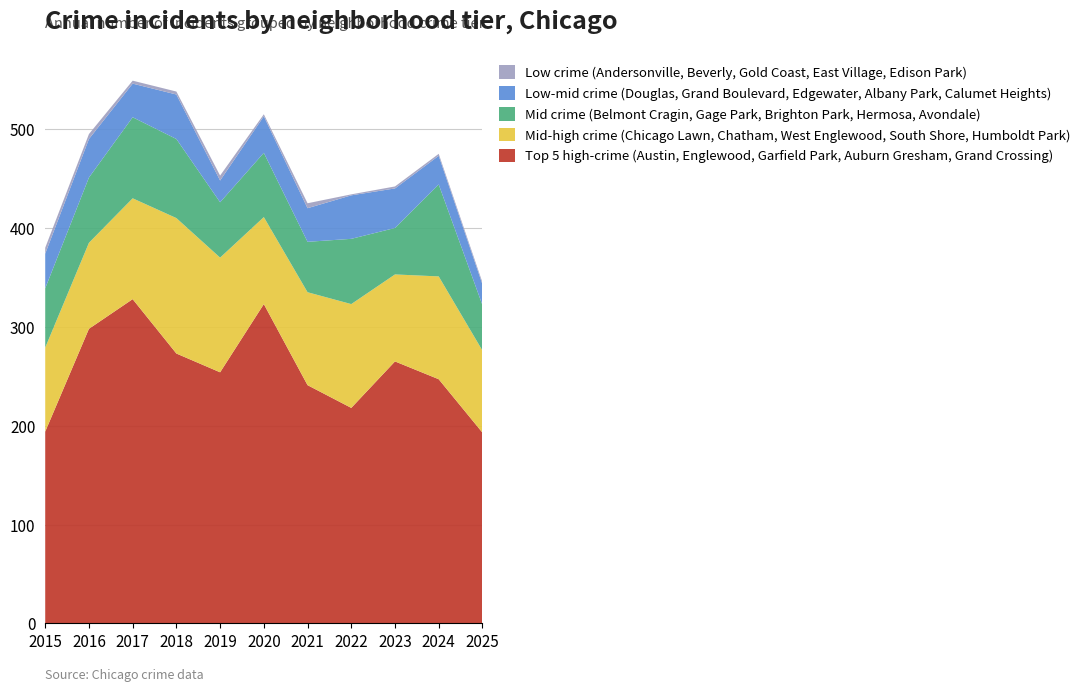

Reading right to left, what are all the values shown in this chart?

Top 5 high-crime (Austin, Englewood, Garfield Park, Auburn Gresham, Grand Crossing): 193	247	265	218	241	323	254	273	328	298	194
Mid-high crime (Chicago Lawn, Chatham, West Englewood, South Shore, Humboldt Park): 83	104	88	105	94	88	116	137	102	87	85
Mid crime (Belmont Cragin, Gage Park, Brighton Park, Hermosa, Avondale): 46	93	47	66	51	65	56	80	82	66	60
Low-mid crime (Douglas, Grand Boulevard, Edgewater, Albany Park, Calumet Heights): 21	29	40	44	34	37	22	45	34	39	35
Low crime (Andersonville, Beverly, Gold Coast, East Village, Edison Park): 2	2	2	1	5	2	5	3	3	5	6